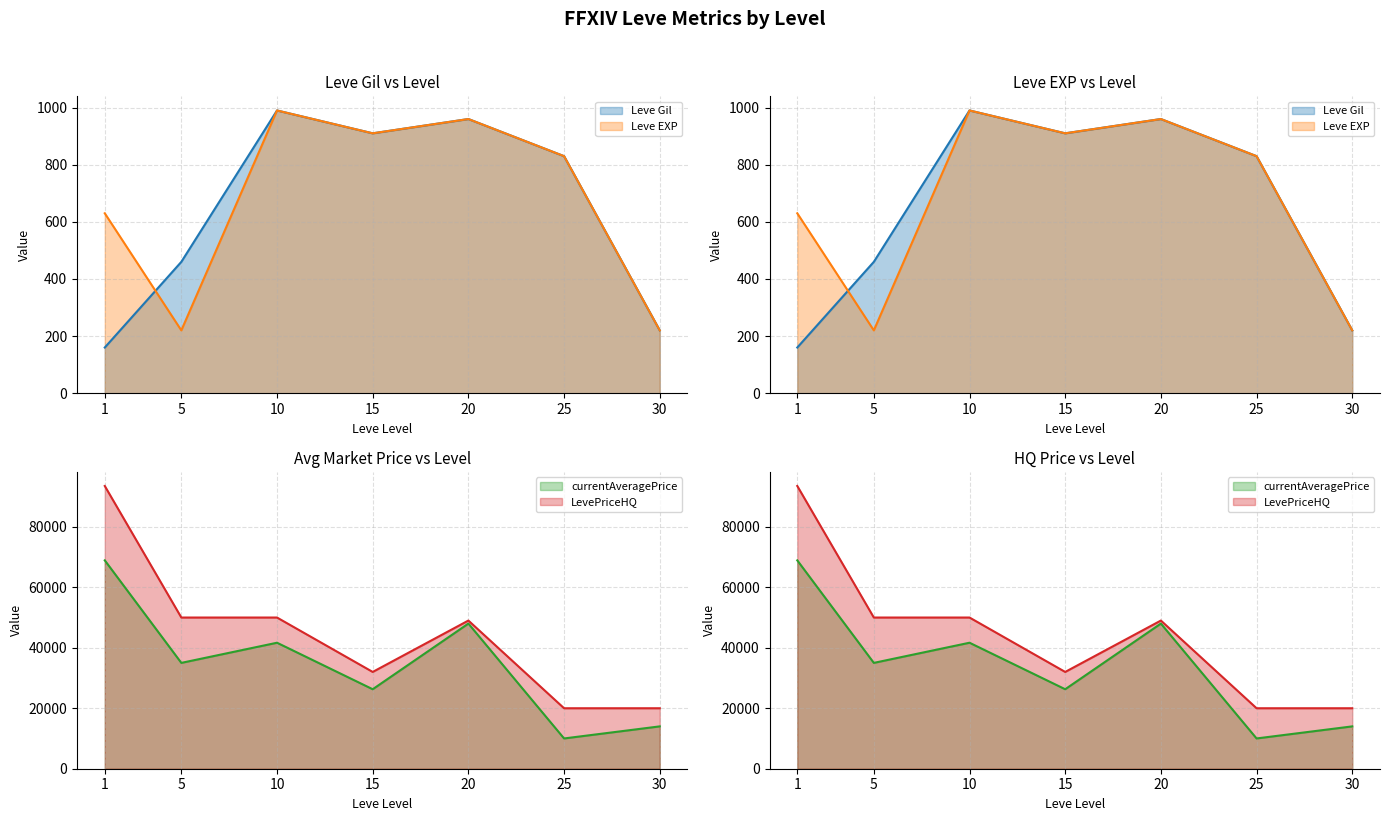

Does the chart display data point markers on the line(s)?

No